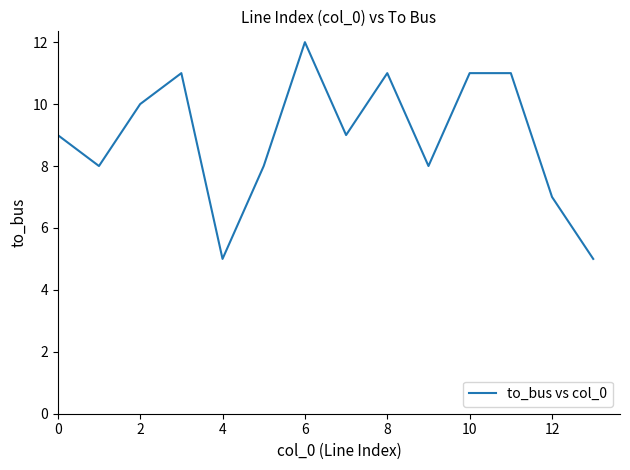

What is the smallest value displayed?

5